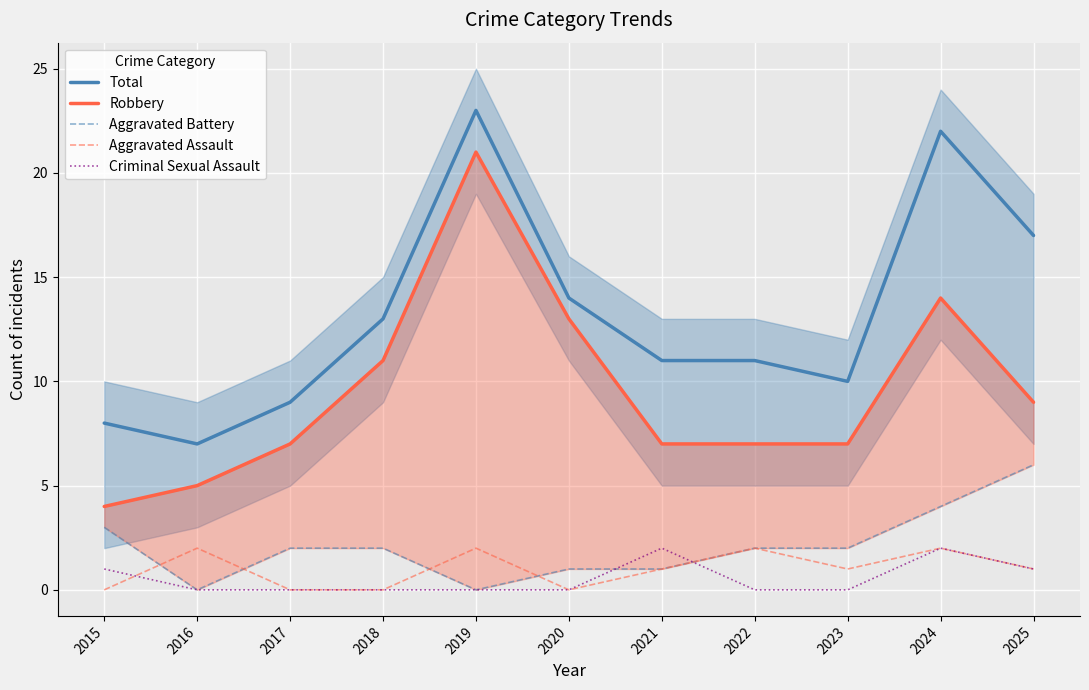

How many interior local peaks does the Aggravated Assault series have?

4